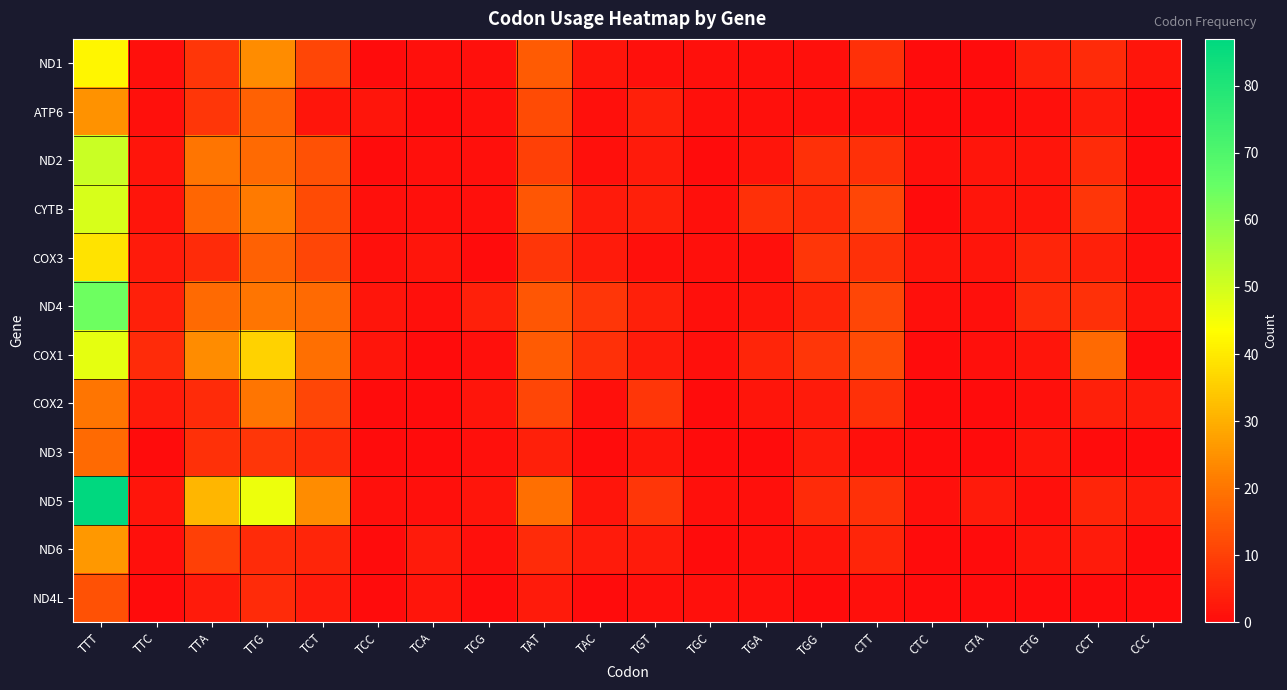

What is the total value across all series at TTA?

158